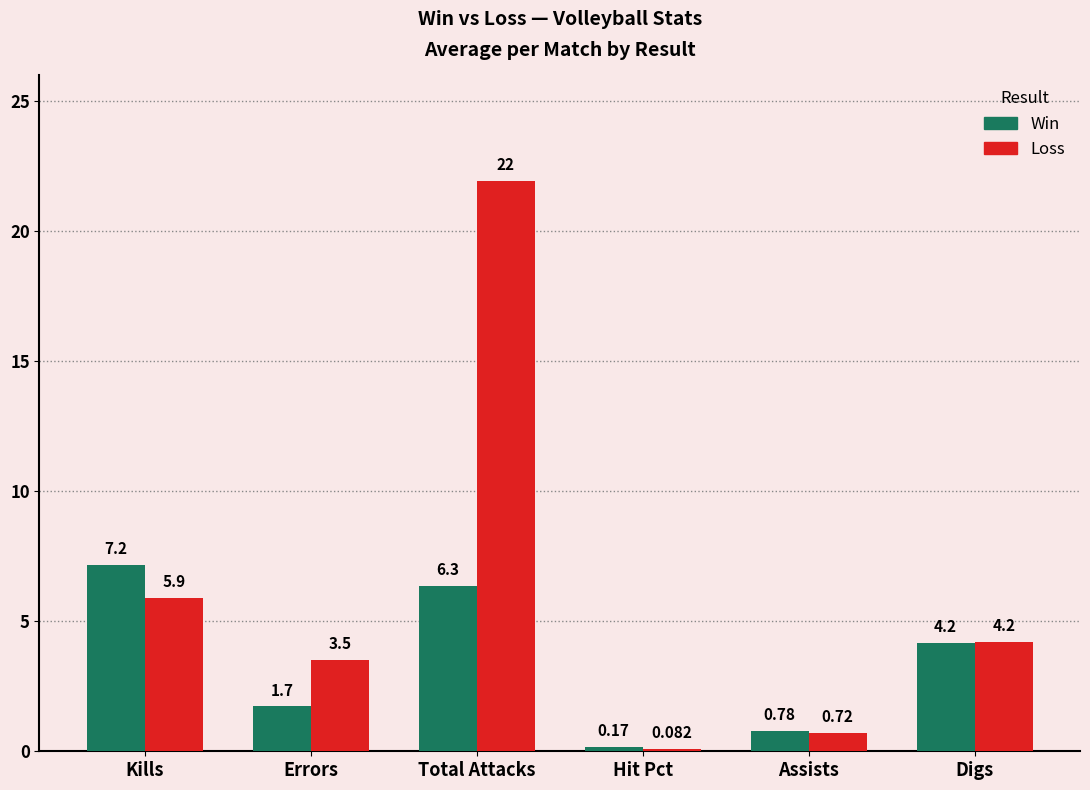

True or false: Loss has a value of 21.9 at Total Attacks.

True